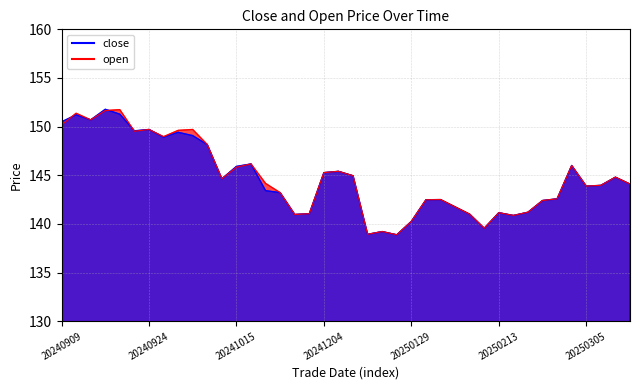

Rank the series by their maximum value, from lowest to highest.

open, close